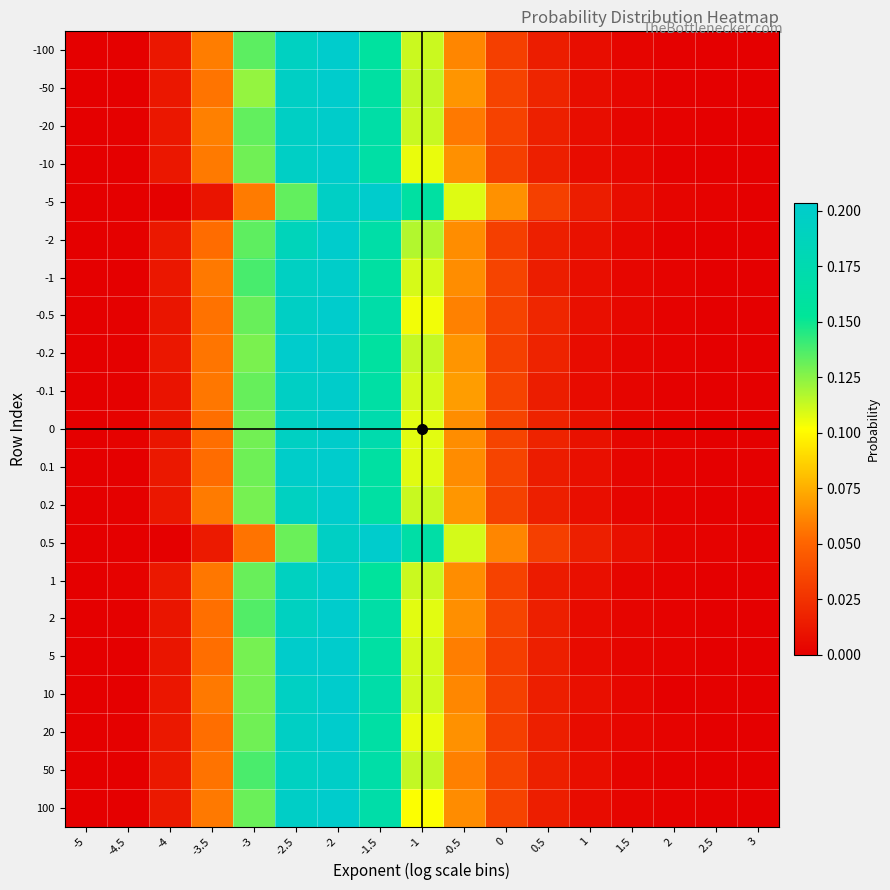

Reading left to right, list all the values displayed in this chart.

-100: -5=0.0	-4.5=0.0	-4=0.0	-3.5=0.1	-3=0.1	-2.5=0.2	-2=0.2	-1.5=0.2	-1=0.1	-0.5=0.1	0=0.0	0.5=0.0	1=0.0	1.5=0.0	2=0.0	2.5=0.0	3=0.0
-50: -5=0.0	-4.5=0.0	-4=0.0	-3.5=0.1	-3=0.1	-2.5=0.2	-2=0.2	-1.5=0.2	-1=0.1	-0.5=0.1	0=0.0	0.5=0.0	1=0.0	1.5=0.0	2=0.0	2.5=0.0	3=0.0
-20: -5=0.0	-4.5=0.0	-4=0.0	-3.5=0.1	-3=0.1	-2.5=0.2	-2=0.2	-1.5=0.2	-1=0.1	-0.5=0.1	0=0.0	0.5=0.0	1=0.0	1.5=0.0	2=0.0	2.5=0.0	3=0.0
-10: -5=0.0	-4.5=0.0	-4=0.0	-3.5=0.1	-3=0.1	-2.5=0.2	-2=0.2	-1.5=0.2	-1=0.1	-0.5=0.1	0=0.0	0.5=0.0	1=0.0	1.5=0.0	2=0.0	2.5=0.0	3=0.0
-5: -5=0.0	-4.5=0.0	-4=0.0	-3.5=0.0	-3=0.1	-2.5=0.1	-2=0.2	-1.5=0.2	-1=0.2	-0.5=0.1	0=0.1	0.5=0.0	1=0.0	1.5=0.0	2=0.0	2.5=0.0	3=0.0
-2: -5=0.0	-4.5=0.0	-4=0.0	-3.5=0.1	-3=0.1	-2.5=0.2	-2=0.2	-1.5=0.2	-1=0.1	-0.5=0.1	0=0.0	0.5=0.0	1=0.0	1.5=0.0	2=0.0	2.5=0.0	3=0.0
-1: -5=0.0	-4.5=0.0	-4=0.0	-3.5=0.1	-3=0.1	-2.5=0.2	-2=0.2	-1.5=0.2	-1=0.1	-0.5=0.1	0=0.0	0.5=0.0	1=0.0	1.5=0.0	2=0.0	2.5=0.0	3=0.0
-0.5: -5=0.0	-4.5=0.0	-4=0.0	-3.5=0.1	-3=0.1	-2.5=0.2	-2=0.2	-1.5=0.2	-1=0.1	-0.5=0.1	0=0.0	0.5=0.0	1=0.0	1.5=0.0	2=0.0	2.5=0.0	3=0.0
-0.2: -5=0.0	-4.5=0.0	-4=0.0	-3.5=0.1	-3=0.1	-2.5=0.2	-2=0.2	-1.5=0.2	-1=0.1	-0.5=0.1	0=0.0	0.5=0.0	1=0.0	1.5=0.0	2=0.0	2.5=0.0	3=0.0
-0.1: -5=0.0	-4.5=0.0	-4=0.0	-3.5=0.1	-3=0.1	-2.5=0.2	-2=0.2	-1.5=0.2	-1=0.1	-0.5=0.1	0=0.0	0.5=0.0	1=0.0	1.5=0.0	2=0.0	2.5=0.0	3=0.0
0: -5=0.0	-4.5=0.0	-4=0.0	-3.5=0.1	-3=0.1	-2.5=0.2	-2=0.2	-1.5=0.2	-1=0.1	-0.5=0.1	0=0.0	0.5=0.0	1=0.0	1.5=0.0	2=0.0	2.5=0.0	3=0.0
0.1: -5=0.0	-4.5=0.0	-4=0.0	-3.5=0.1	-3=0.1	-2.5=0.2	-2=0.2	-1.5=0.2	-1=0.1	-0.5=0.1	0=0.0	0.5=0.0	1=0.0	1.5=0.0	2=0.0	2.5=0.0	3=0.0
0.2: -5=0.0	-4.5=0.0	-4=0.0	-3.5=0.1	-3=0.1	-2.5=0.2	-2=0.2	-1.5=0.2	-1=0.1	-0.5=0.1	0=0.0	0.5=0.0	1=0.0	1.5=0.0	2=0.0	2.5=0.0	3=0.0
0.5: -5=0.0	-4.5=0.0	-4=0.0	-3.5=0.0	-3=0.1	-2.5=0.1	-2=0.2	-1.5=0.2	-1=0.2	-0.5=0.1	0=0.1	0.5=0.0	1=0.0	1.5=0.0	2=0.0	2.5=0.0	3=0.0
1: -5=0.0	-4.5=0.0	-4=0.0	-3.5=0.1	-3=0.1	-2.5=0.2	-2=0.2	-1.5=0.2	-1=0.1	-0.5=0.1	0=0.0	0.5=0.0	1=0.0	1.5=0.0	2=0.0	2.5=0.0	3=0.0
2: -5=0.0	-4.5=0.0	-4=0.0	-3.5=0.1	-3=0.1	-2.5=0.2	-2=0.2	-1.5=0.2	-1=0.1	-0.5=0.1	0=0.0	0.5=0.0	1=0.0	1.5=0.0	2=0.0	2.5=0.0	3=0.0
5: -5=0.0	-4.5=0.0	-4=0.0	-3.5=0.1	-3=0.1	-2.5=0.2	-2=0.2	-1.5=0.2	-1=0.1	-0.5=0.1	0=0.0	0.5=0.0	1=0.0	1.5=0.0	2=0.0	2.5=0.0	3=0.0
10: -5=0.0	-4.5=0.0	-4=0.0	-3.5=0.1	-3=0.1	-2.5=0.2	-2=0.2	-1.5=0.2	-1=0.1	-0.5=0.1	0=0.0	0.5=0.0	1=0.0	1.5=0.0	2=0.0	2.5=0.0	3=0.0
20: -5=0.0	-4.5=0.0	-4=0.0	-3.5=0.1	-3=0.1	-2.5=0.2	-2=0.2	-1.5=0.2	-1=0.1	-0.5=0.1	0=0.0	0.5=0.0	1=0.0	1.5=0.0	2=0.0	2.5=0.0	3=0.0
50: -5=0.0	-4.5=0.0	-4=0.0	-3.5=0.1	-3=0.1	-2.5=0.2	-2=0.2	-1.5=0.2	-1=0.1	-0.5=0.1	0=0.0	0.5=0.0	1=0.0	1.5=0.0	2=0.0	2.5=0.0	3=0.0
100: -5=0.0	-4.5=0.0	-4=0.0	-3.5=0.1	-3=0.1	-2.5=0.2	-2=0.2	-1.5=0.2	-1=0.1	-0.5=0.1	0=0.0	0.5=0.0	1=0.0	1.5=0.0	2=0.0	2.5=0.0	3=0.0